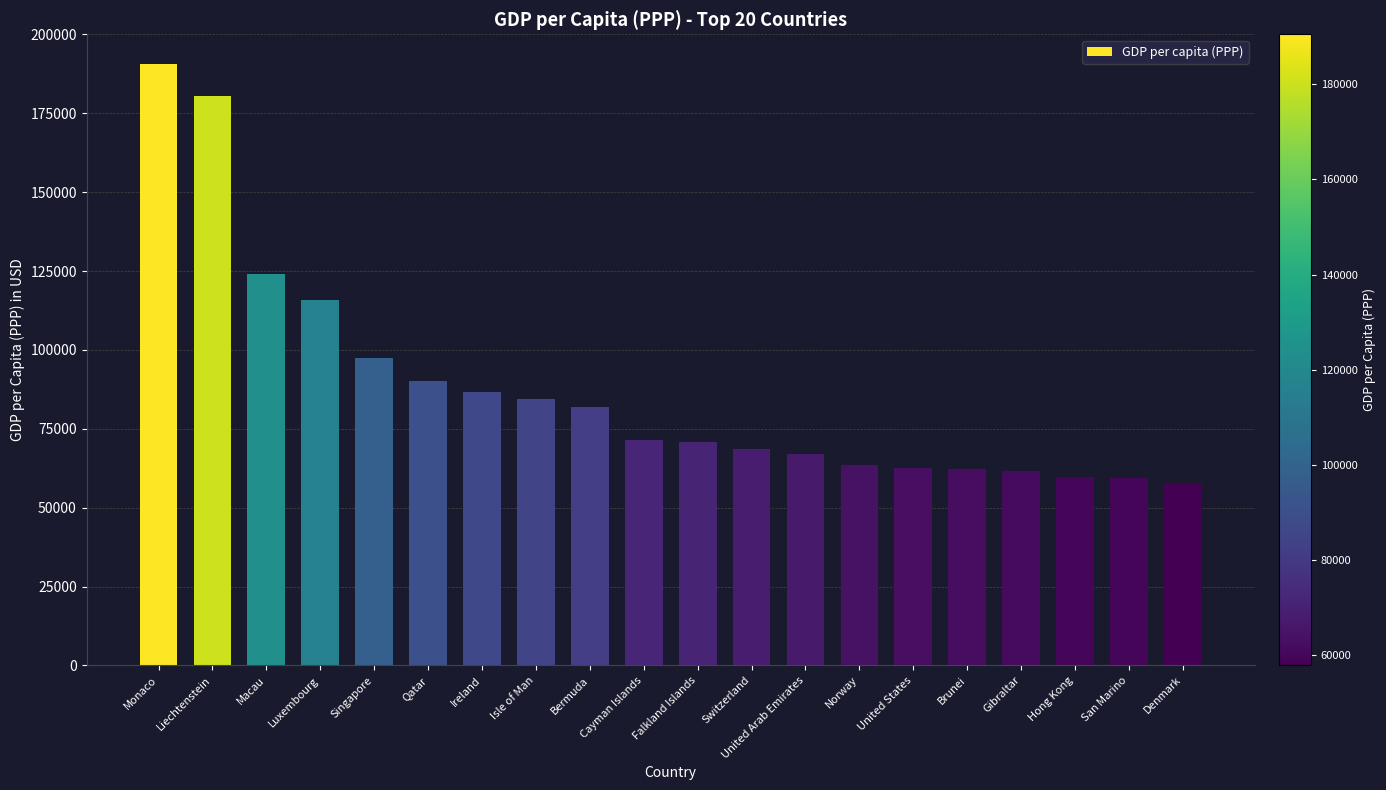

What is the greatest value displayed?

190513